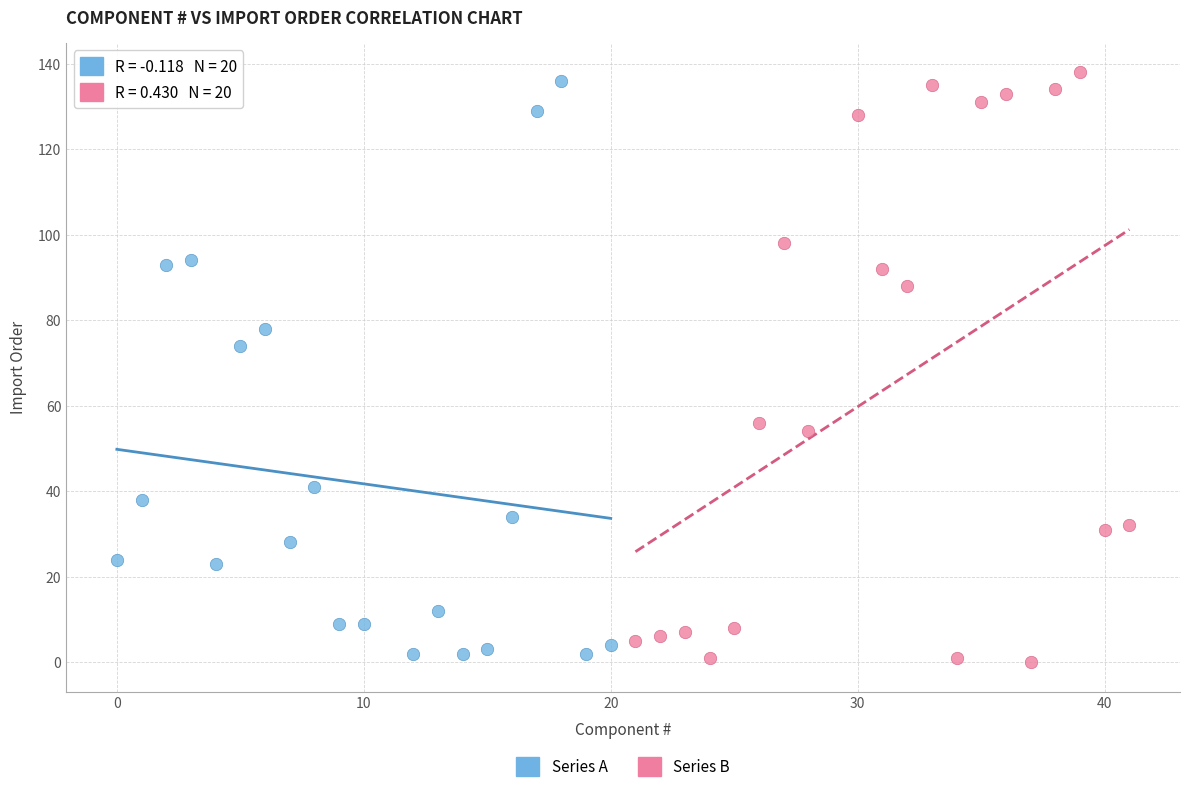

Which series has the largest Y range (max minus min)?

Series B